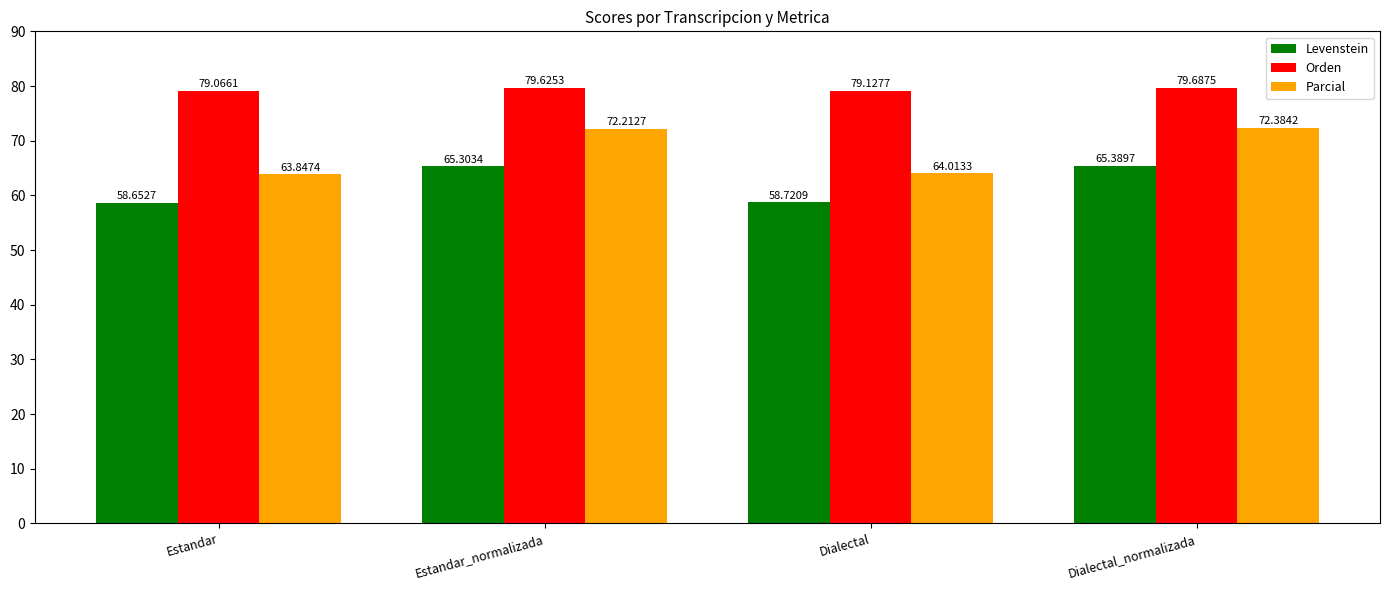

Between Estandar and Dialectal, which series saw the biggest shift?

Parcial